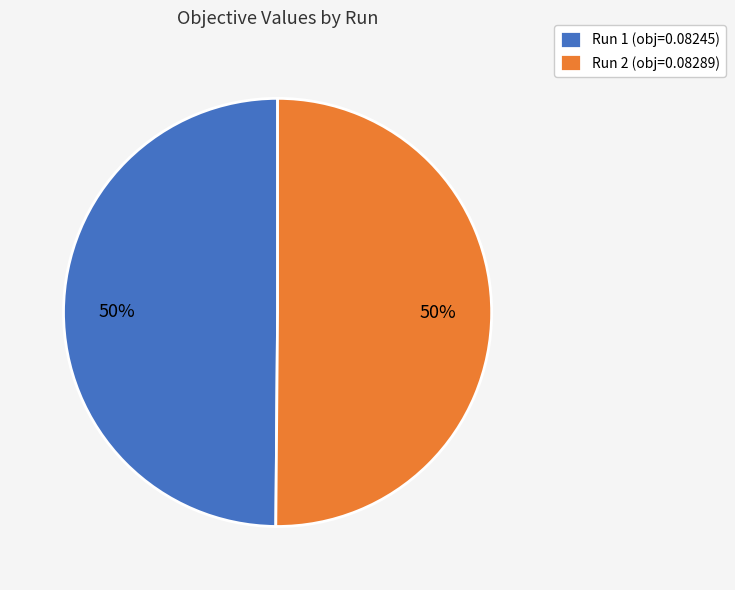

To the nearest percent, what portion does Run 2 represent?

50%